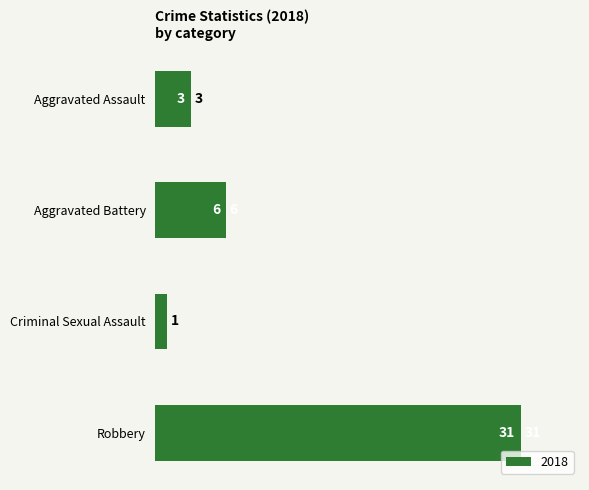

How many bars are there in total?

4